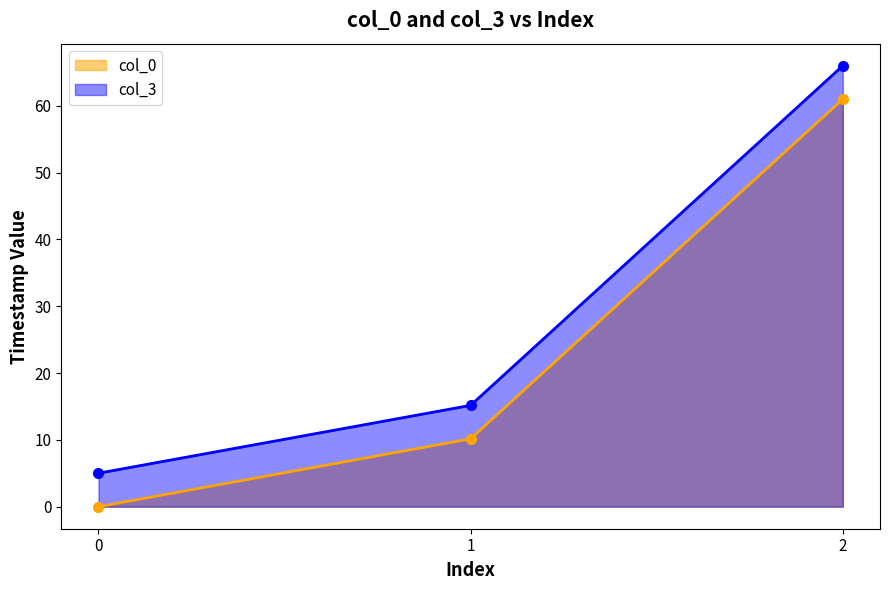

The value of col_3 at 1 is 9.8. True or false?

False